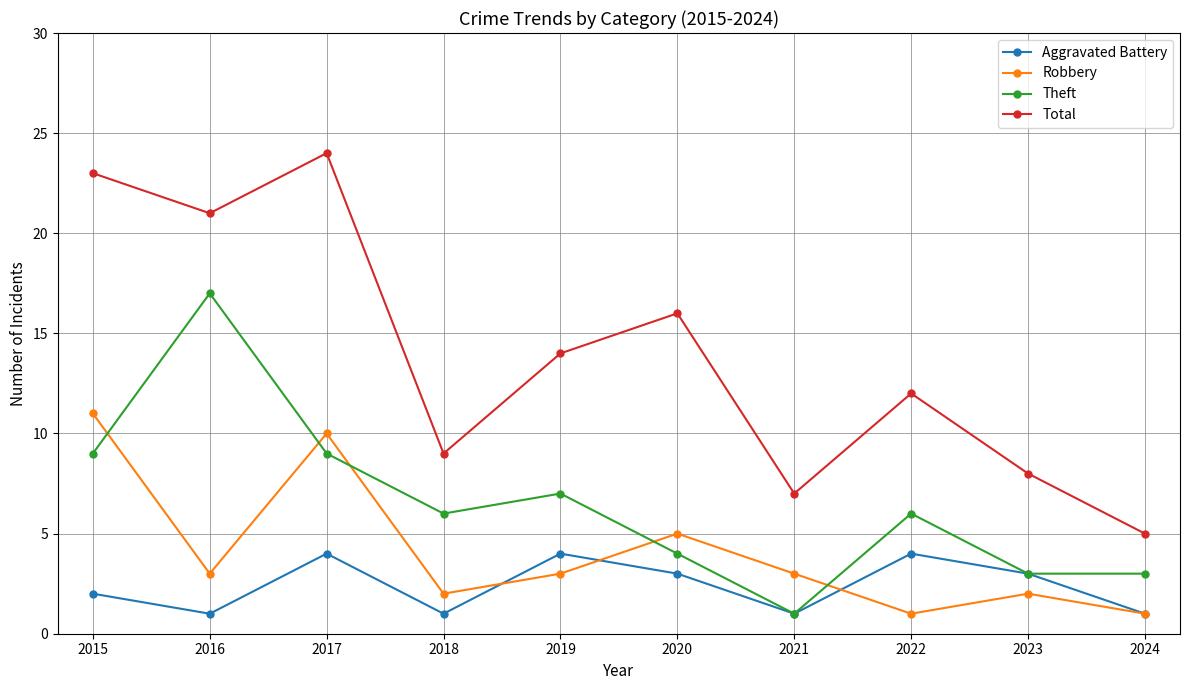

Reading left to right, extract all data points from this chart.

Aggravated Battery: 2	1	4	1	4	3	1	4	3	1
Robbery: 11	3	10	2	3	5	3	1	2	1
Theft: 9	17	9	6	7	4	1	6	3	3
Total: 23	21	24	9	14	16	7	12	8	5